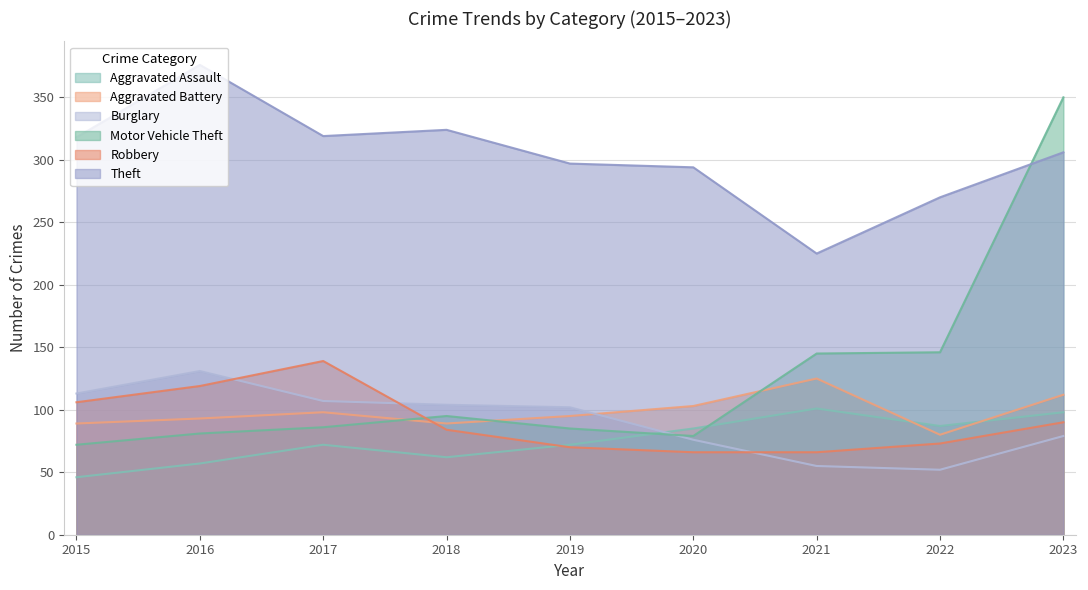

How many times do Robbery and Aggravated Battery cross each other?

1